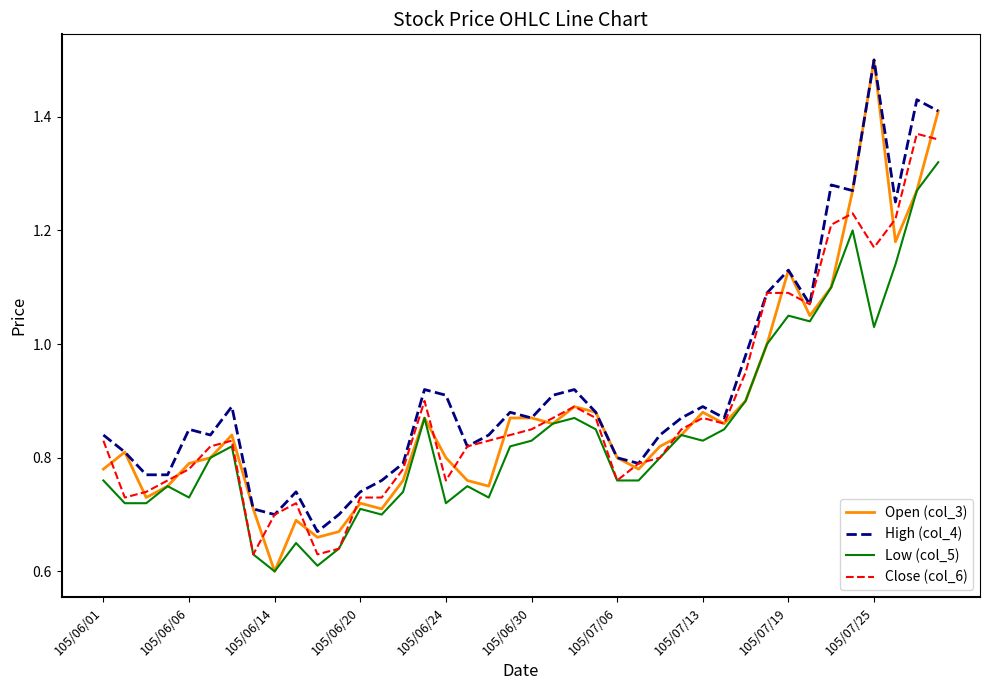

What are all the series names shown in the legend?

Open (col_3), High (col_4), Low (col_5), Close (col_6)